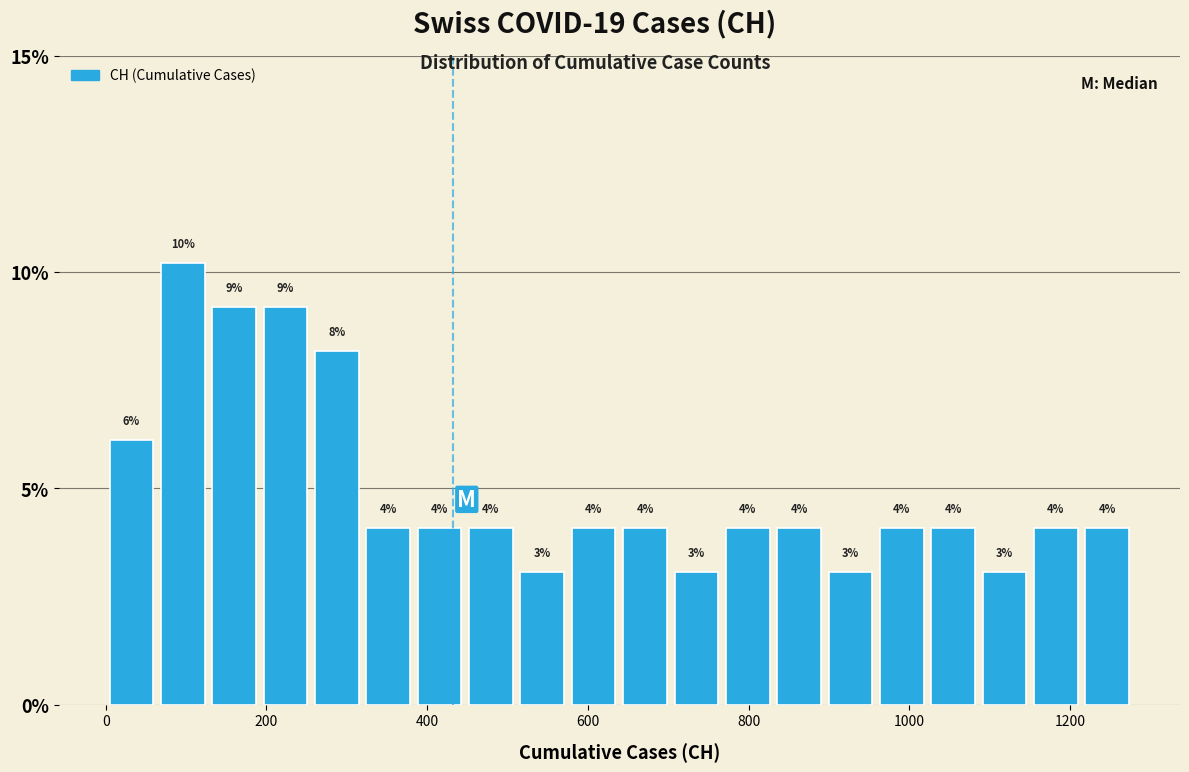

Read against the x-axis, roughly where is the centre of the tallest bar?

100